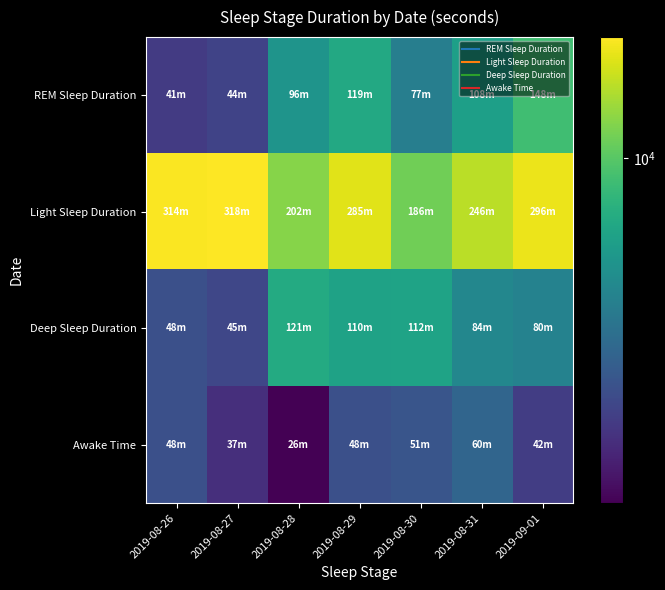

Reading left to right, transcribe all the data shown in this chart.

REM Sleep Duration: 2019-08-26=2460	2019-08-27=2610	2019-08-28=5730	2019-08-29=7140	2019-08-30=4620	2019-08-31=6450	2019-09-01=8910
Light Sleep Duration: 2019-08-26=18840	2019-08-27=19050	2019-08-28=12120	2019-08-29=17100	2019-08-30=11160	2019-08-31=14760	2019-09-01=17790
Deep Sleep Duration: 2019-08-26=2910	2019-08-27=2700	2019-08-28=7260	2019-08-29=6630	2019-08-30=6720	2019-08-31=5040	2019-09-01=4770
Awake Time: 2019-08-26=2910	2019-08-27=2220	2019-08-28=1590	2019-08-29=2910	2019-08-30=3060	2019-08-31=3570	2019-09-01=2490